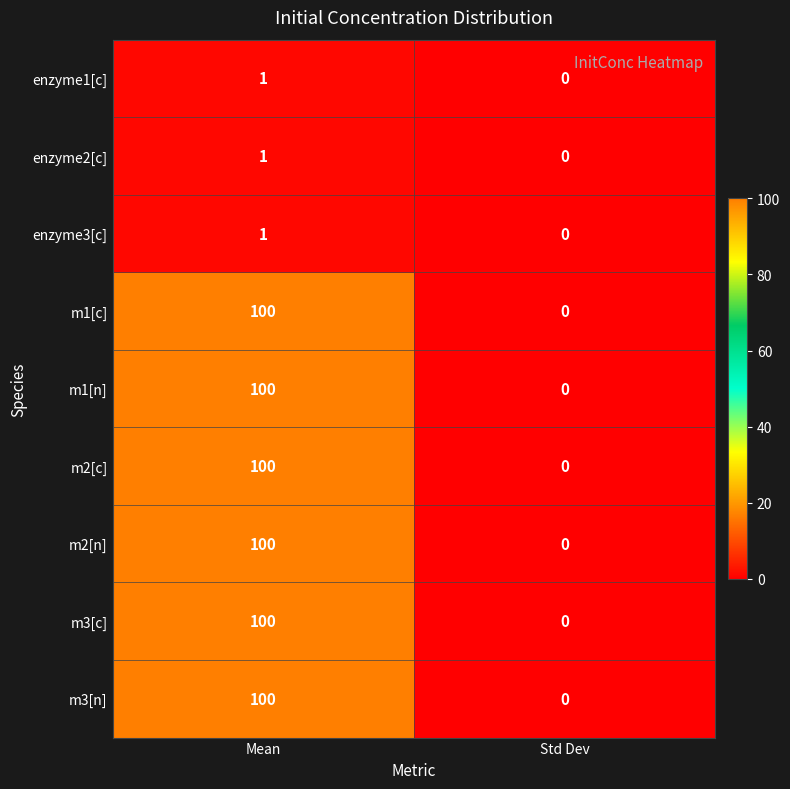

The value of enzyme3[c] at Std Dev is 0. True or false?

True